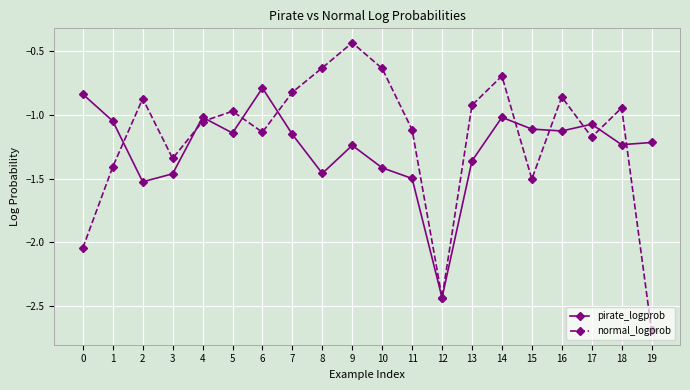

Is the value of pirate_logprob at 6 greater than the value of normal_logprob at 11?

Yes